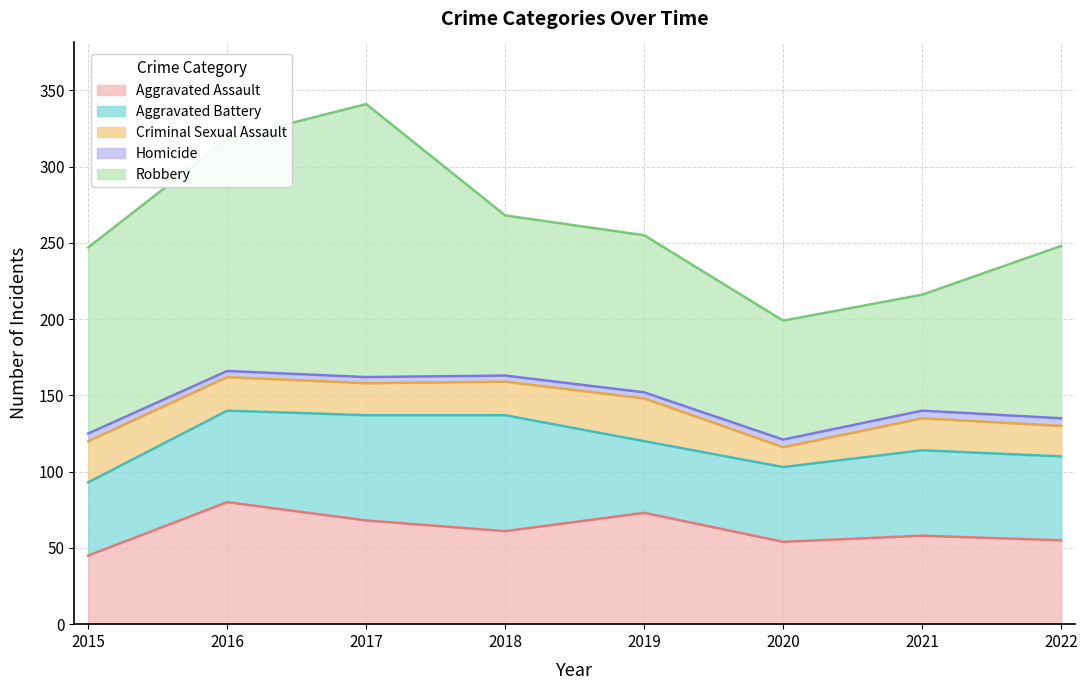

What is the value of the Aggravated Battery point at the 3rd from the left?

69